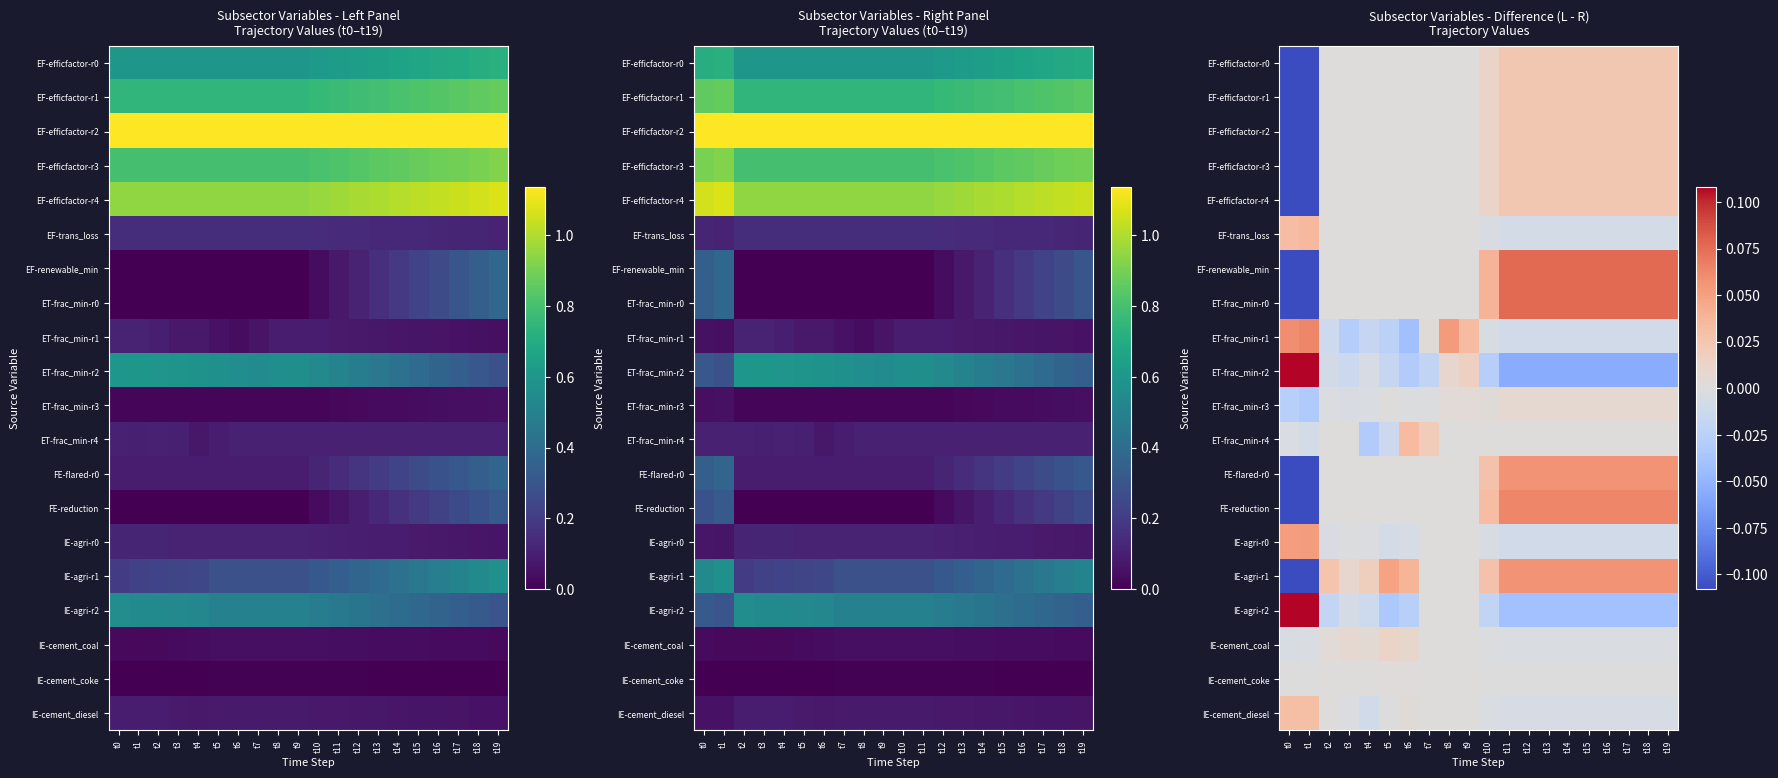

At which category is the sum across all series the highest?

t19